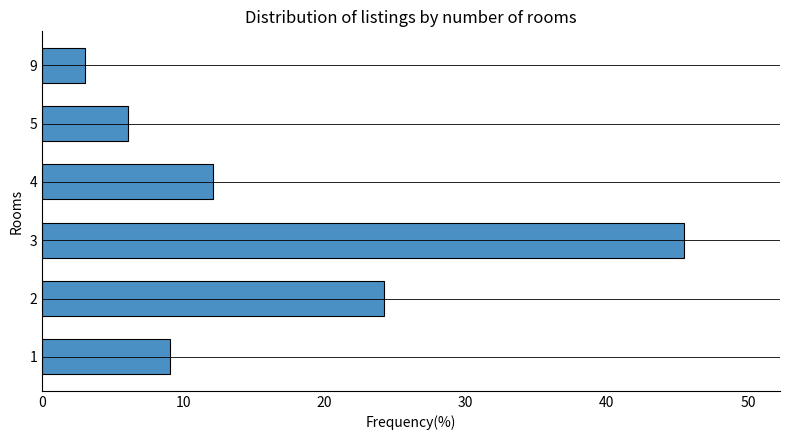

How many values are below 12?

3